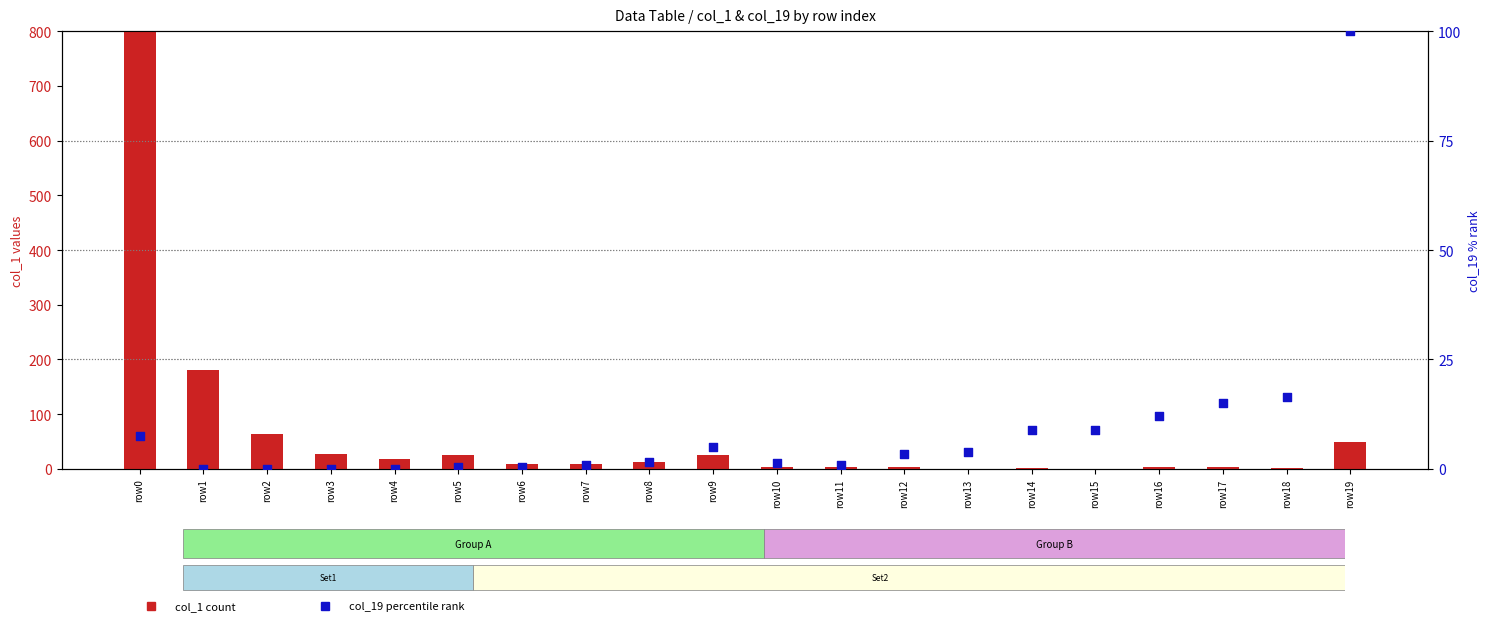

Is the value of col_1 (count) at row12 greater than the value of col_19 (percentile) at row4?

Yes